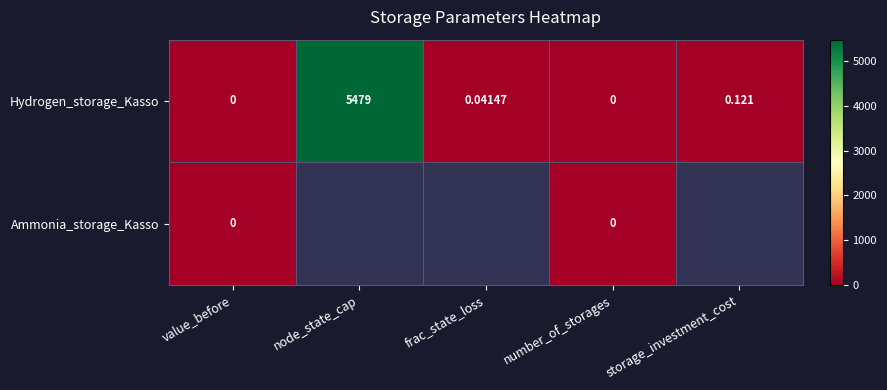

The Hydrogen_storage_Kasso series shows 0.0 at frac_state_loss. True or false?

True